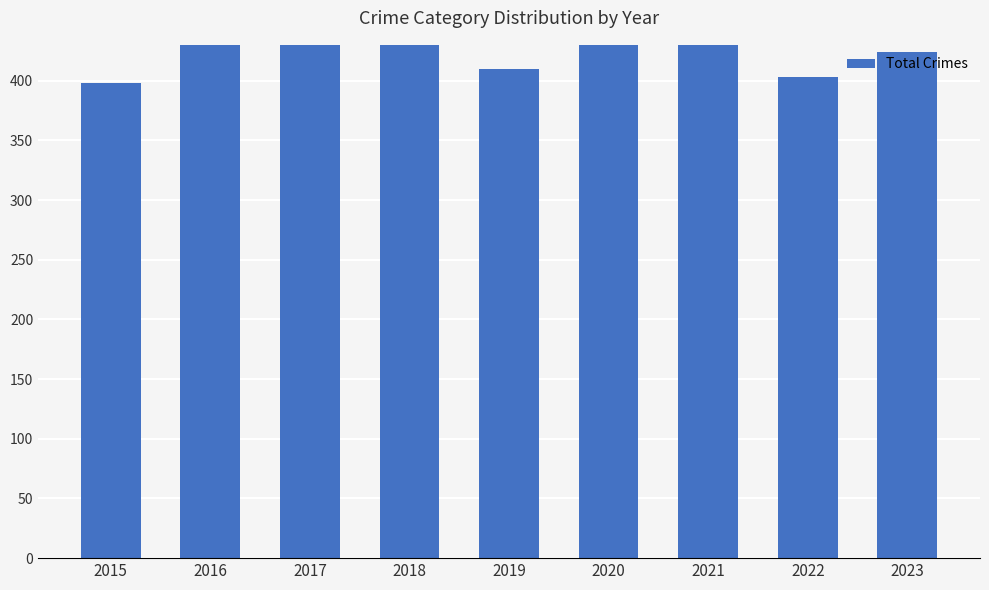

What is the difference between the maximum and minimum values?

116